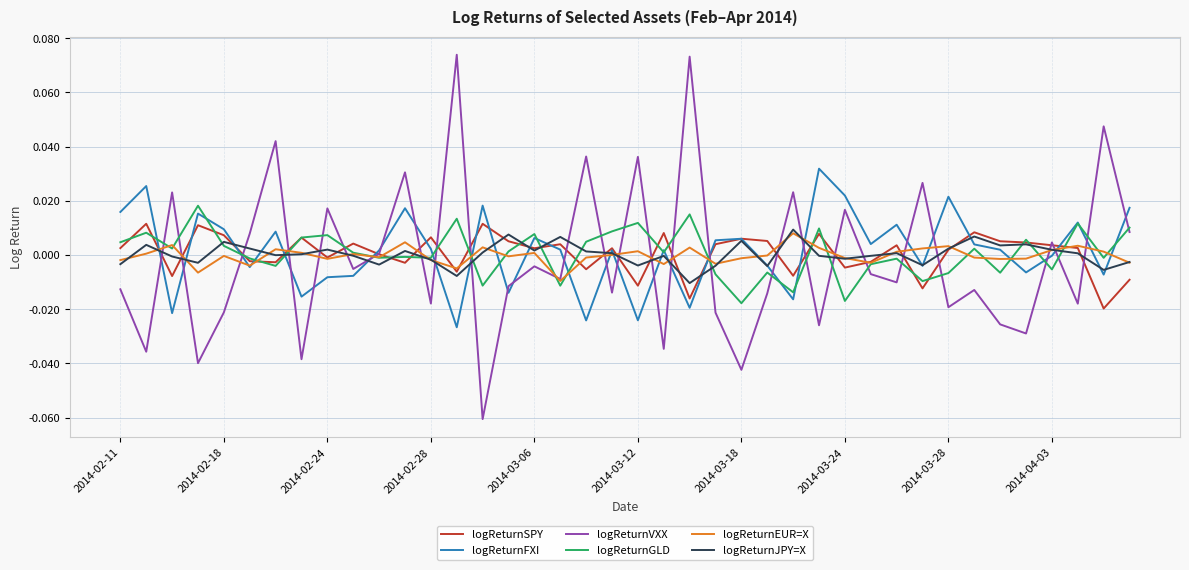

Which series has the widest spread of values?

logReturnVXX